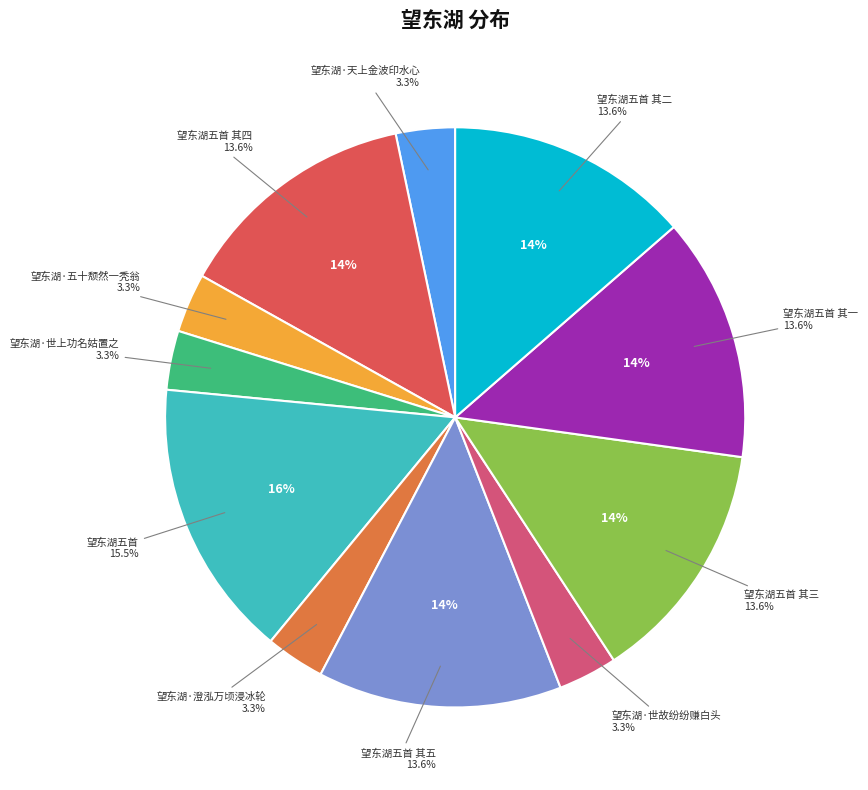

True or false: 望东湖五首 其二 accounts for 14% of the total.

True